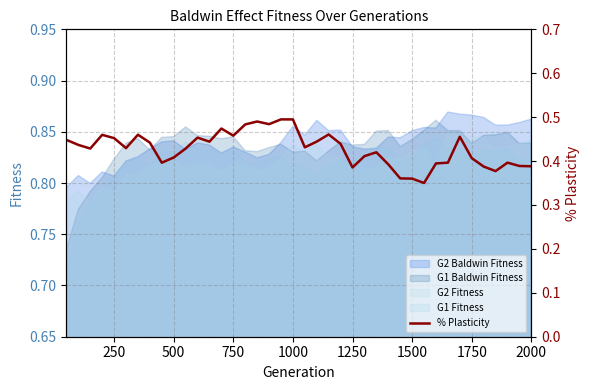

True or false: G1 Baldwin Fitness and G1 Fitness intersect in this chart.

False